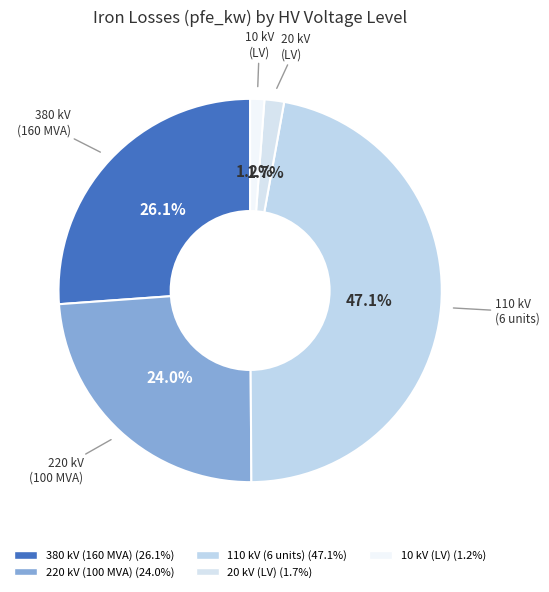

How many slices are in this pie chart?

5